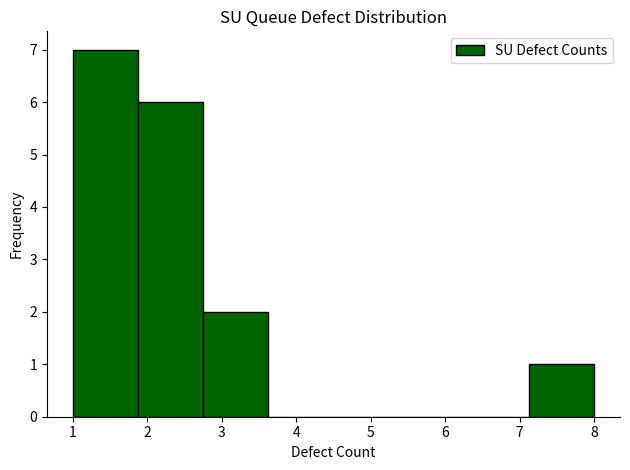

Over which range of the x-axis is the bar tallest?

1.0 to 1.9